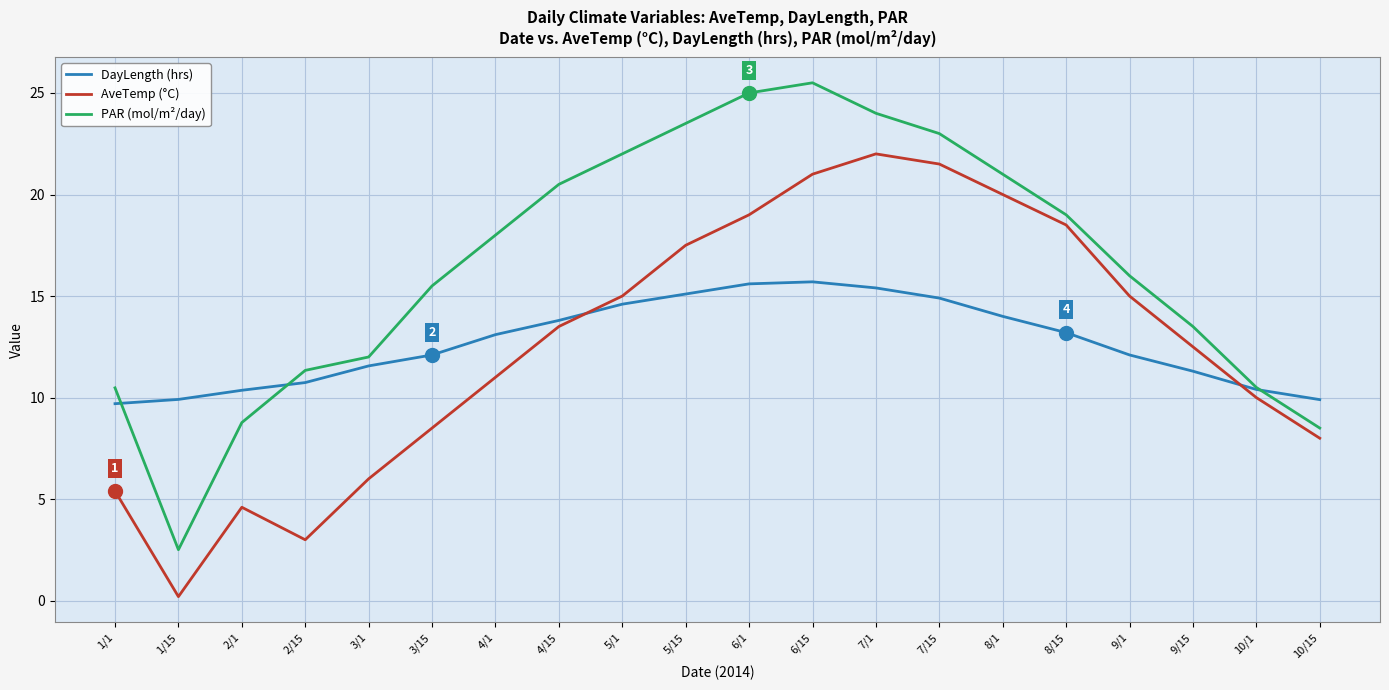

In AveTemp (°C), how many points are lower than both neighbors (excluding endpoints)?

2